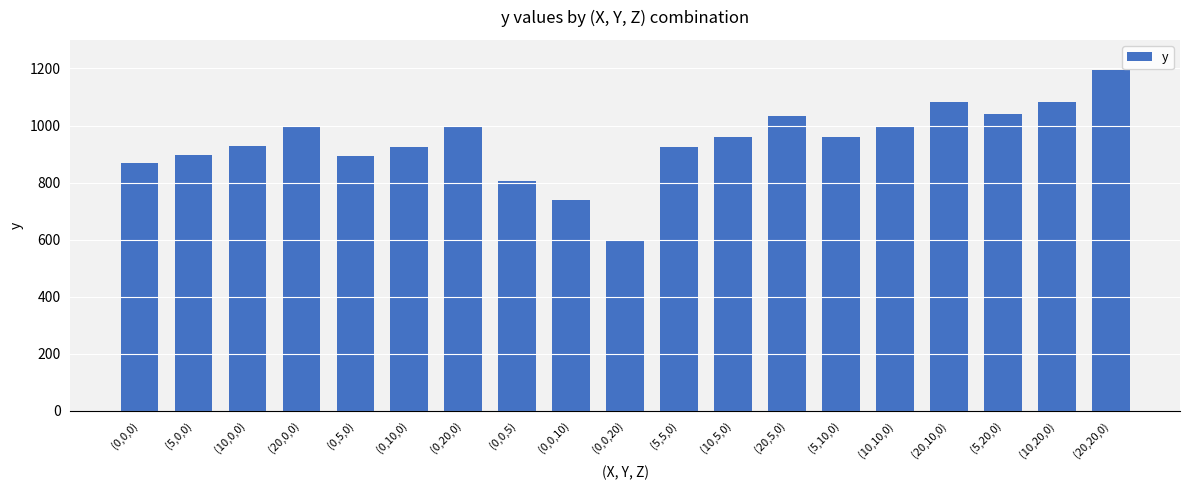

What is the difference between the maximum and second lowest values?

455